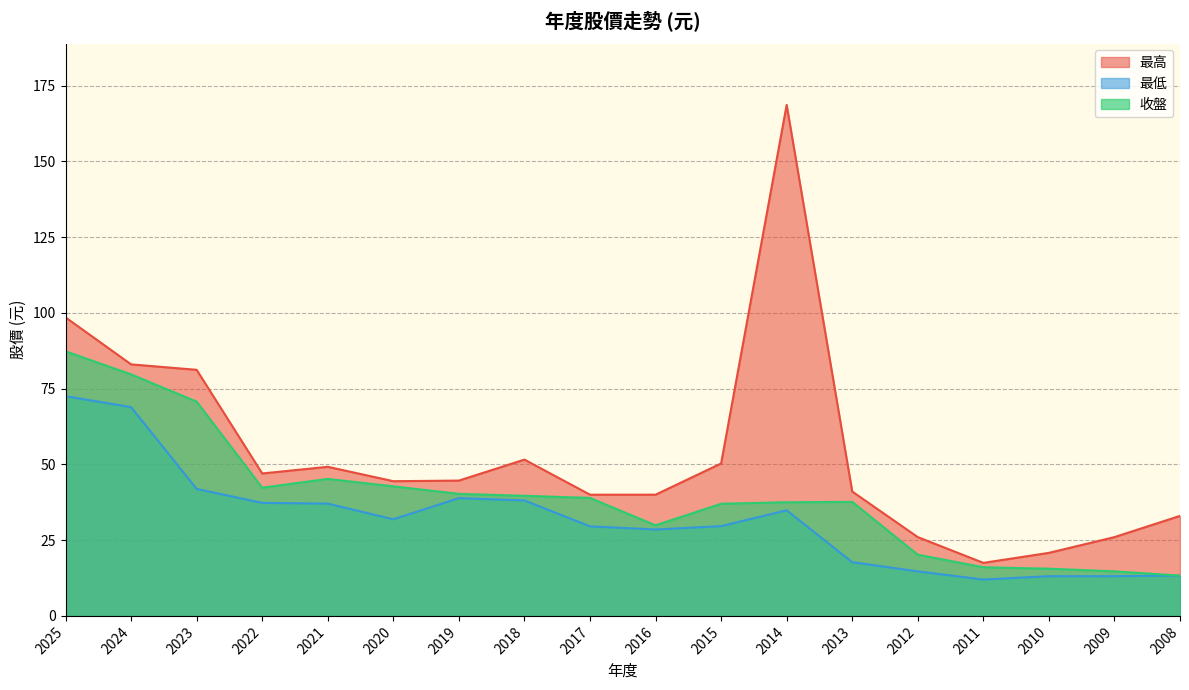

How many interior local peaks does the 收盤 series have?

2